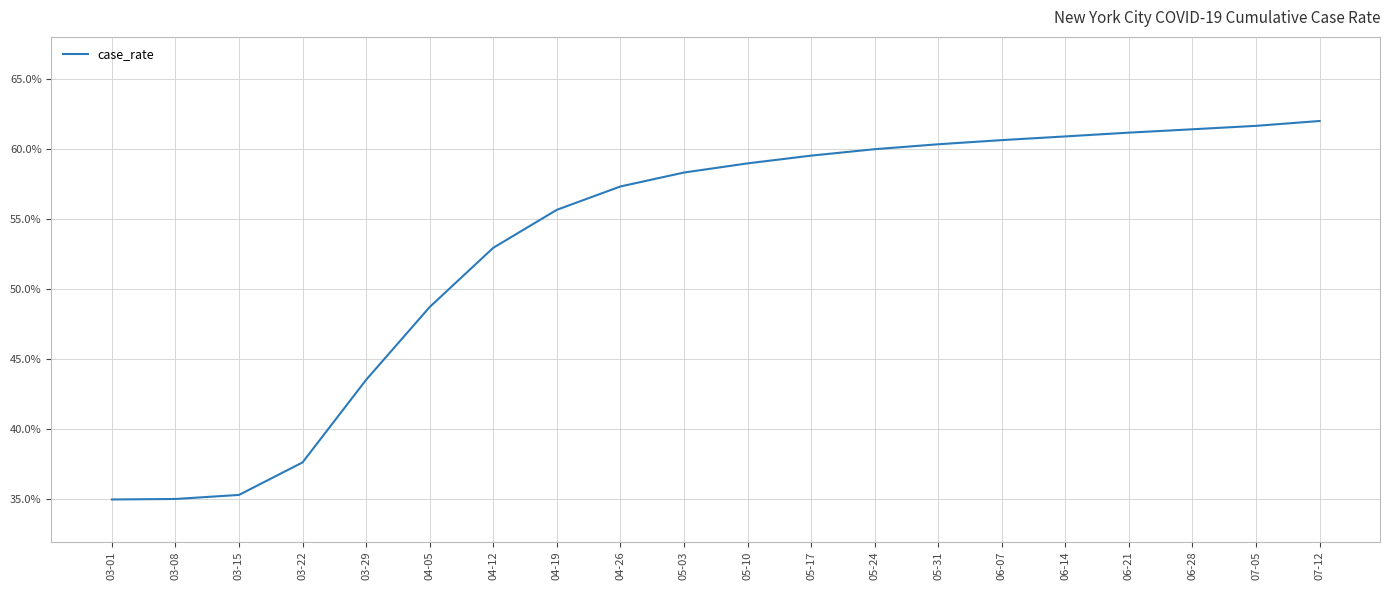

What is the difference between the values at 04-12 and 05-03?

5.4